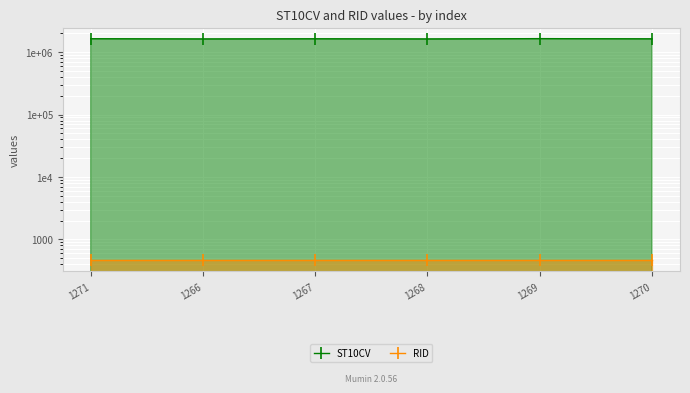

In ST10CV, how many points are higher than both neighbors (excluding endpoints)?

2